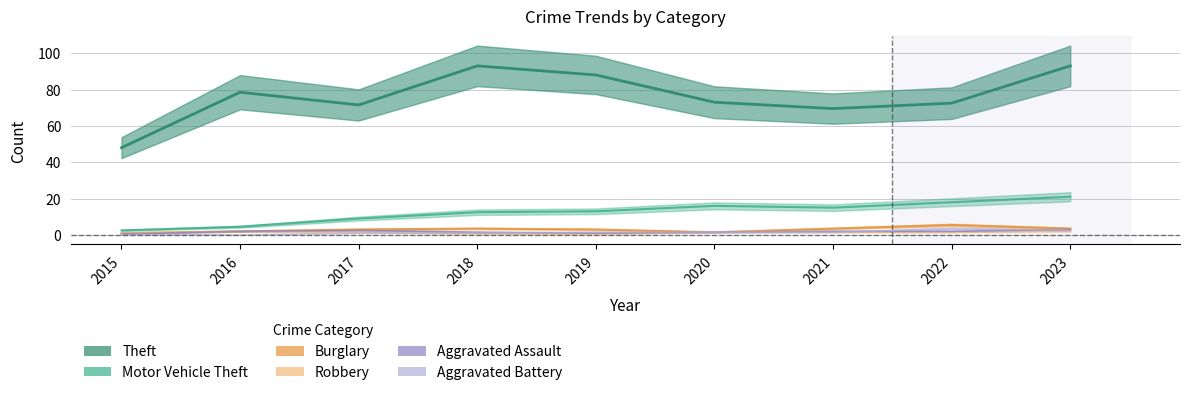

How many data points in Aggravated Battery are less than 1?

4